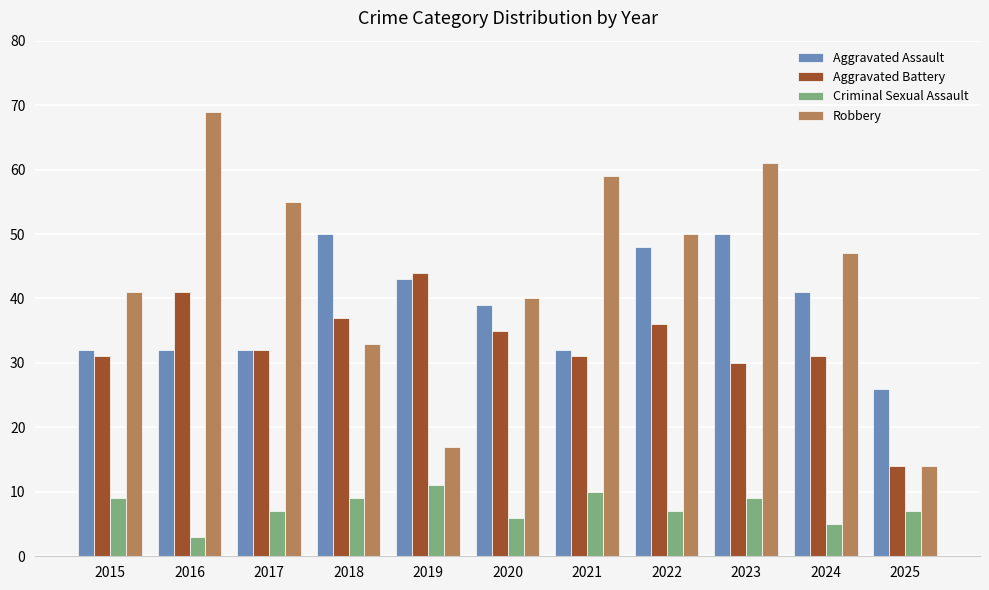

Read the Aggravated Assault value at 2017.

32